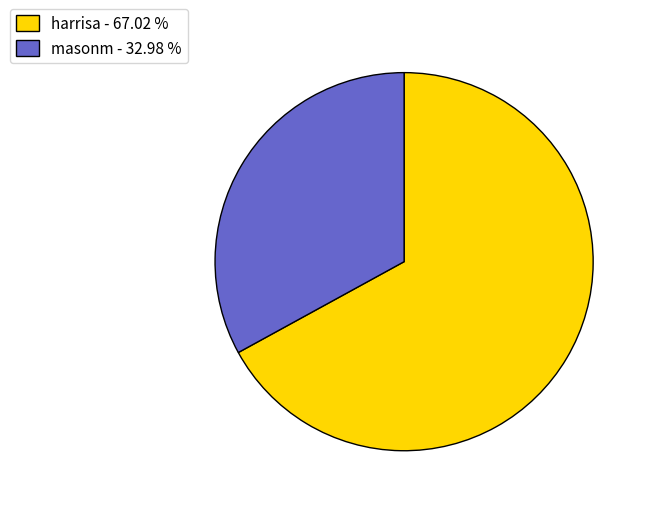

Which category has the biggest portion of the pie?

harrisa